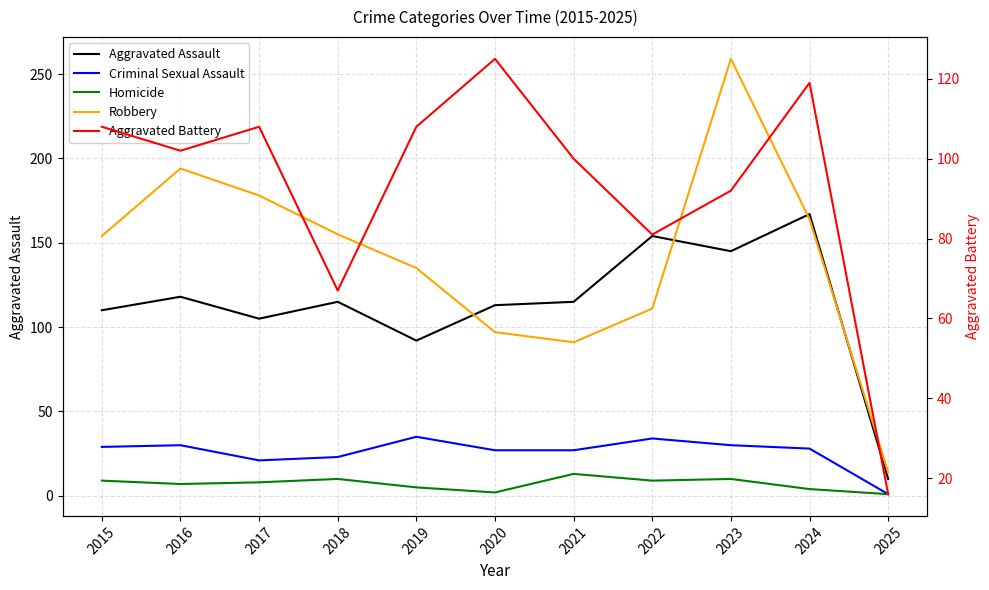

How many data points in Criminal Sexual Assault are above 28?

5